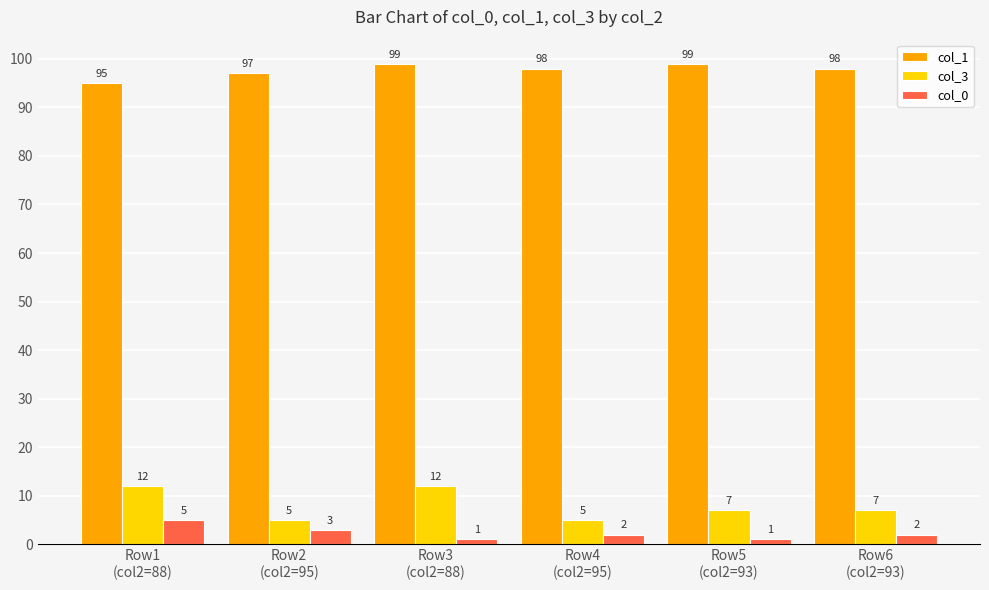

What is the greatest value displayed?

99